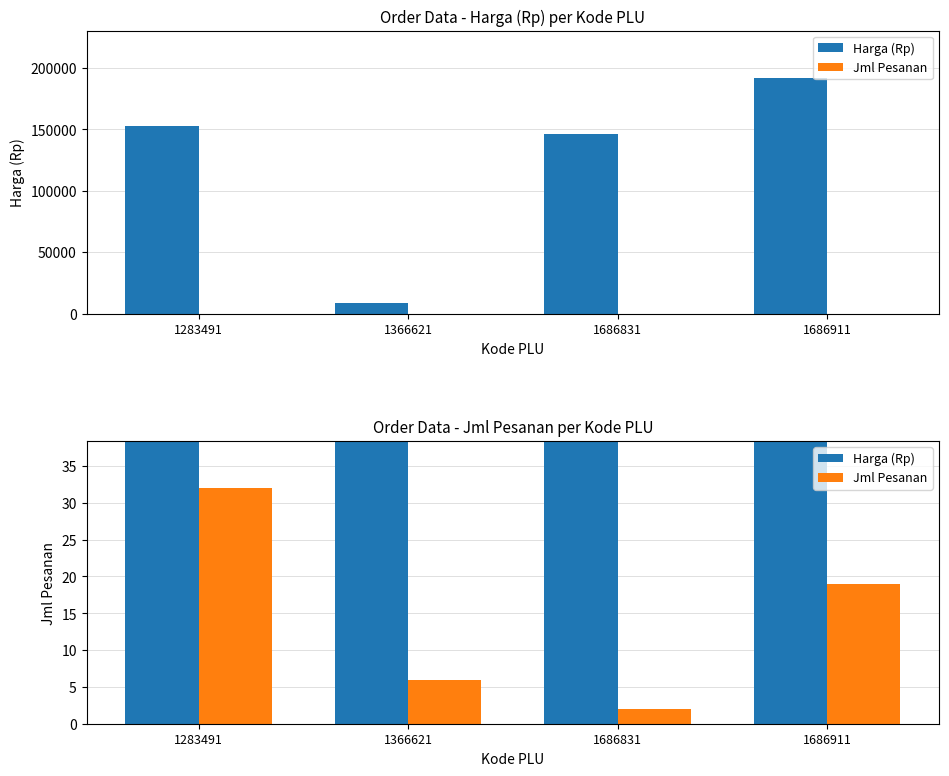

Which category has the highest value in the Jml Pesanan series?

1283491